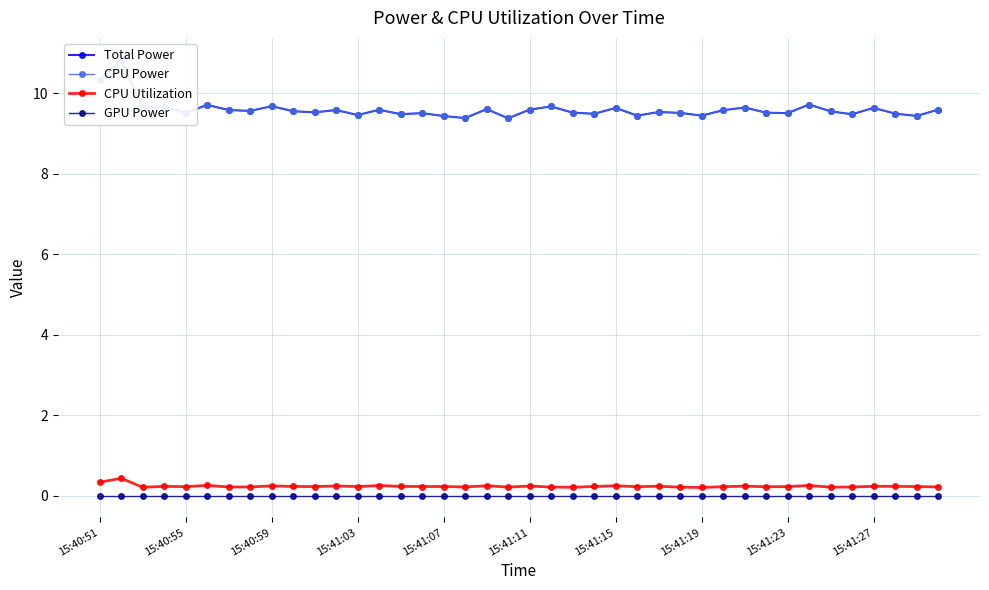

Reading right to left, extract all data points from this chart.

Total Power: 9.6	9.4	9.5	9.6	9.5	9.6	9.7	9.5	9.5	9.7	9.6	9.4	9.5	9.5	9.4	9.6	9.5	9.5	9.7	9.6	9.4	9.6	9.4	9.4	9.5	9.5	9.6	9.5	9.6	9.5	9.6	9.7	9.6	9.6	9.7	9.5	9.7	9.6	10.8	10.3
CPU Power: 9.6	9.4	9.5	9.6	9.5	9.6	9.7	9.5	9.5	9.7	9.6	9.4	9.5	9.5	9.4	9.6	9.5	9.5	9.7	9.6	9.4	9.6	9.4	9.4	9.5	9.5	9.6	9.5	9.6	9.5	9.6	9.7	9.6	9.6	9.7	9.5	9.7	9.6	10.8	10.3
CPU Utilization: 0.2	0.2	0.2	0.2	0.2	0.2	0.3	0.2	0.2	0.2	0.2	0.2	0.2	0.2	0.2	0.2	0.2	0.2	0.2	0.2	0.2	0.2	0.2	0.2	0.2	0.2	0.3	0.2	0.2	0.2	0.2	0.2	0.2	0.2	0.3	0.2	0.2	0.2	0.4	0.3
GPU Power: 0.0	0.0	0.0	0.0	0.0	0.0	0.0	0.0	0.0	0.0	0.0	0.0	0.0	0.0	0.0	0.0	0.0	0.0	0.0	0.0	0.0	0.0	0.0	0.0	0.0	0.0	0.0	0.0	0.0	0.0	0.0	0.0	0.0	0.0	0.0	0.0	0.0	0.0	0.0	0.0